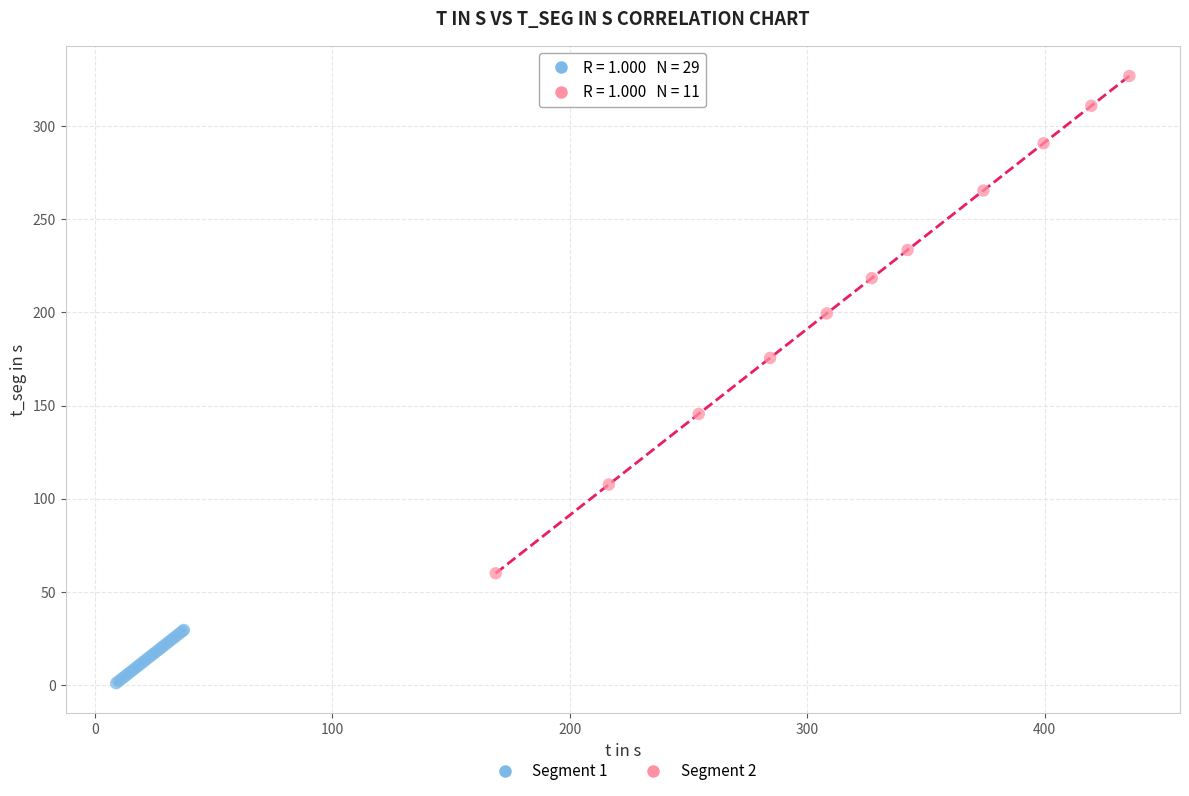

What are all the series names shown in the legend?

Segment 1, Segment 2